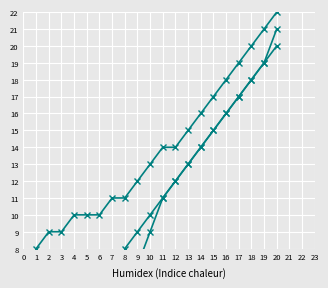

What is the sum of all Code Squared (scaled) values?

212